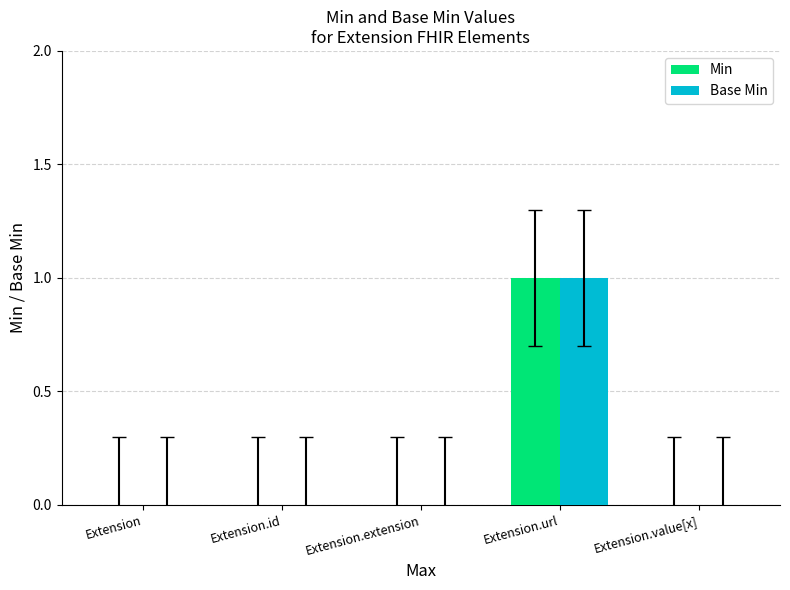

Is the value of Min at Extension.value[x] greater than the value of Base Min at Extension.url?

No